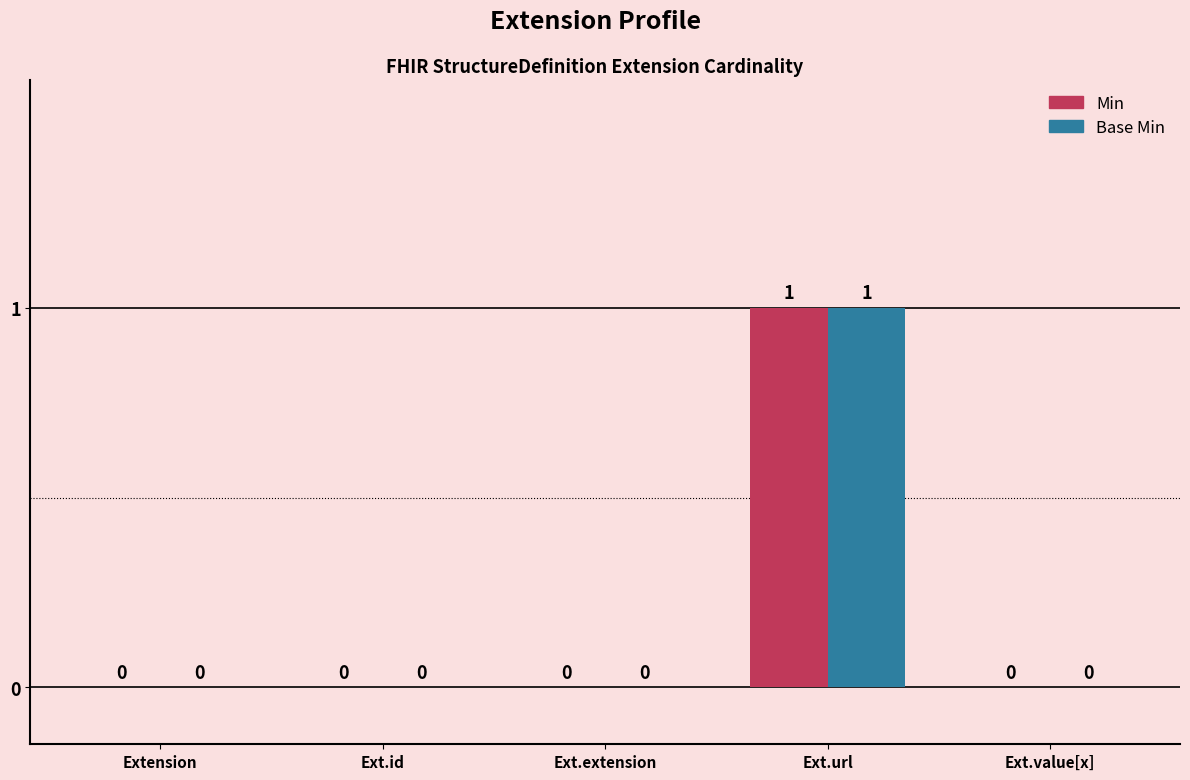

At which label does Base Min reach its peak?

Ext.url